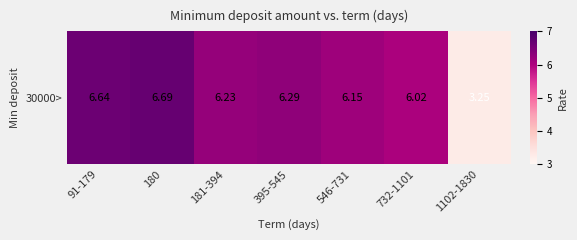

At which label is the value closest to 4?

1102-1830